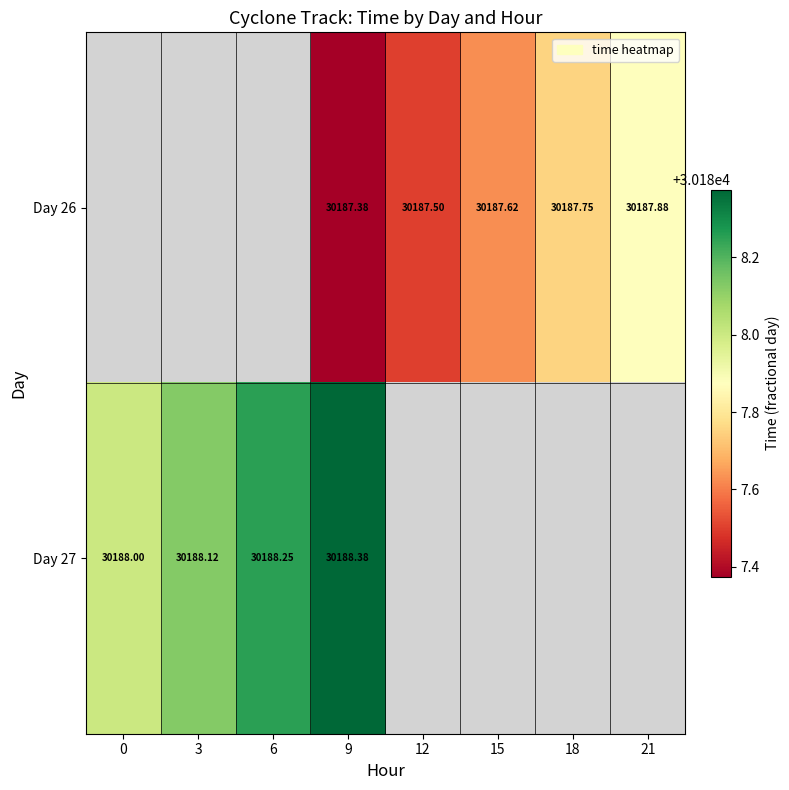

At which category is the sum across all series the highest?

9